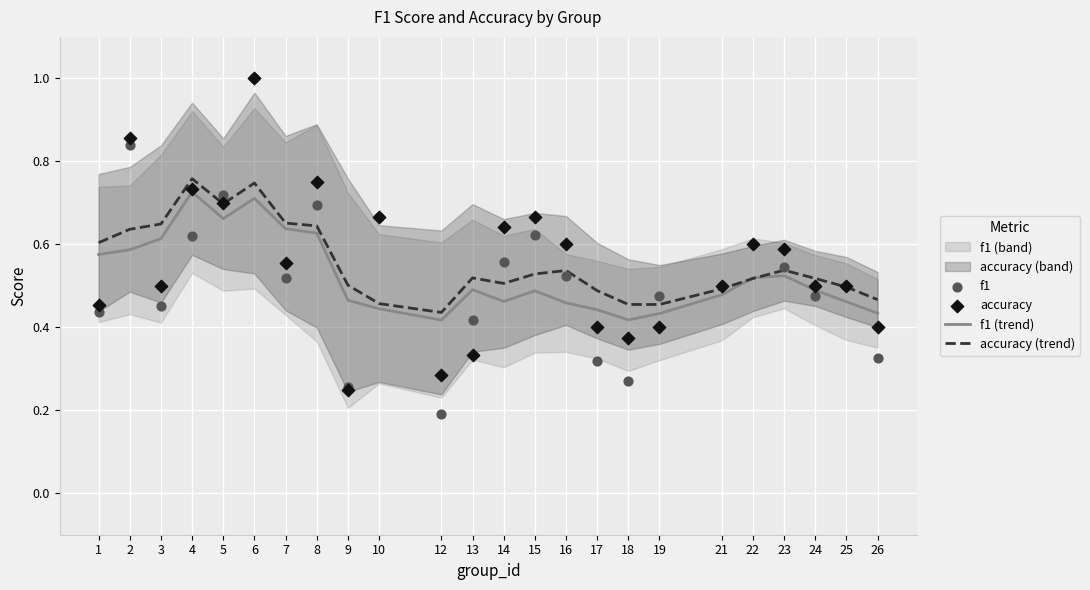

Which series reaches the minimum Y coordinate?

f1